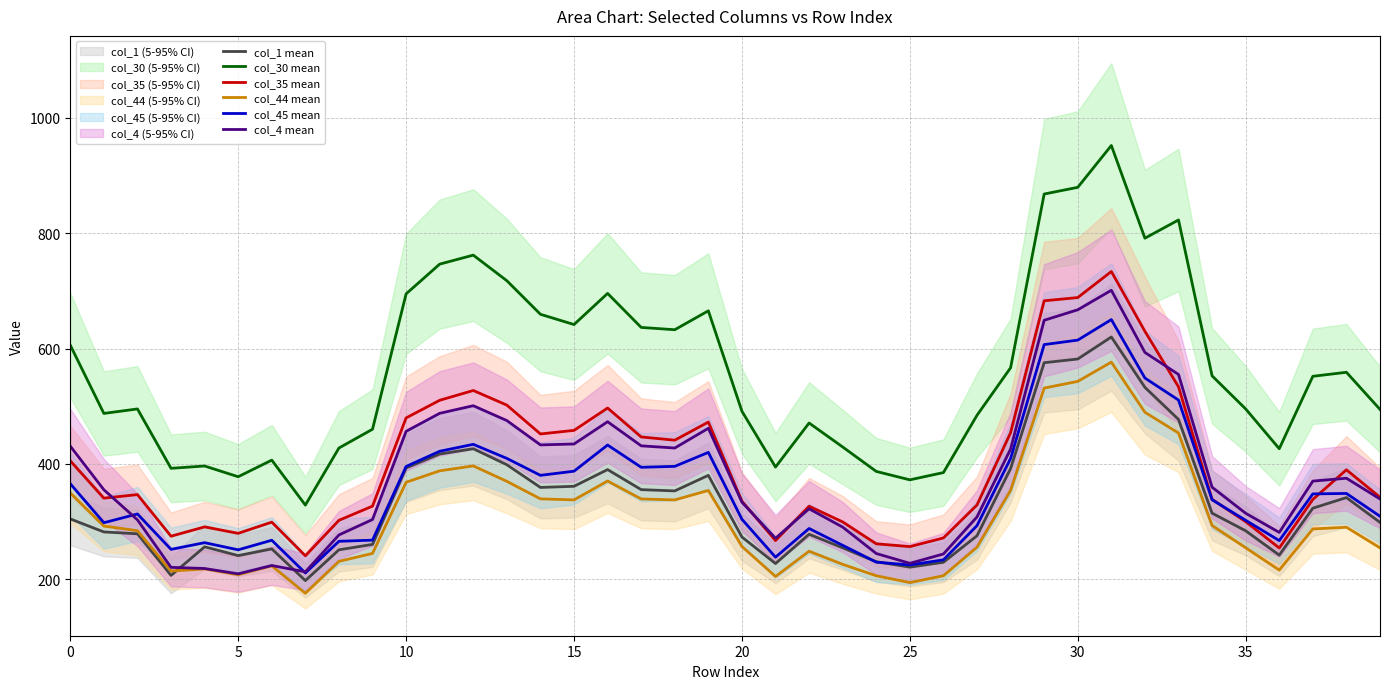

Count the number of data series in this chart.

6